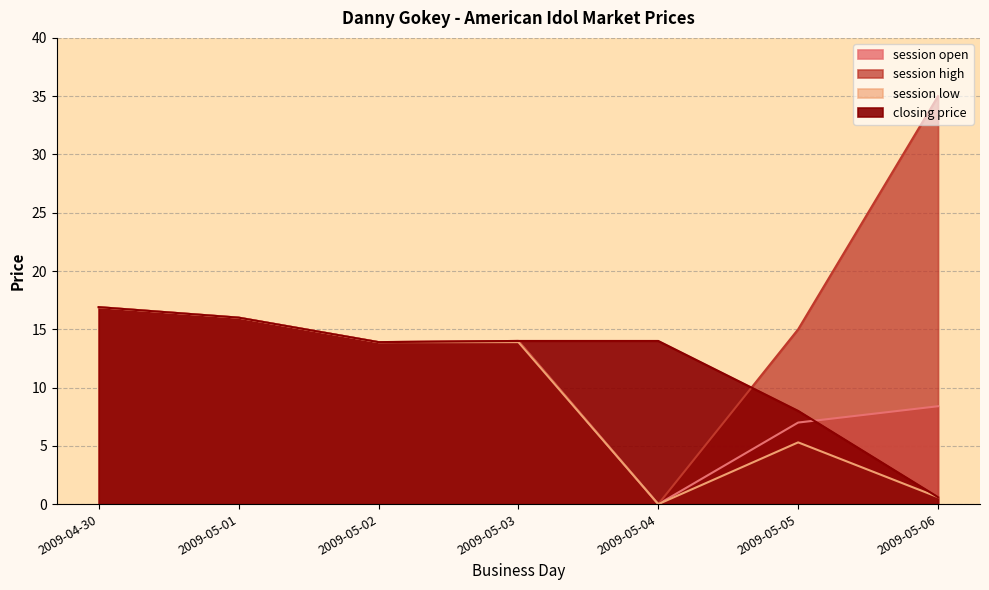

At which category is the sum across all series the highest?

2009-04-30